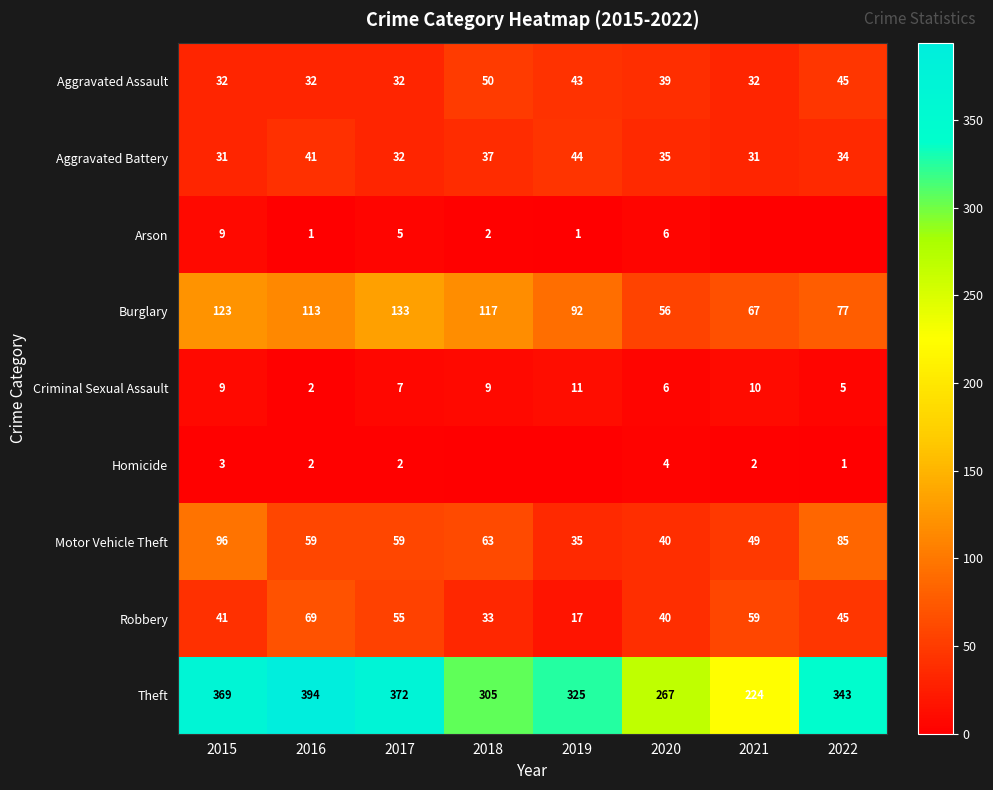

Which category has the highest value across all series?

2016